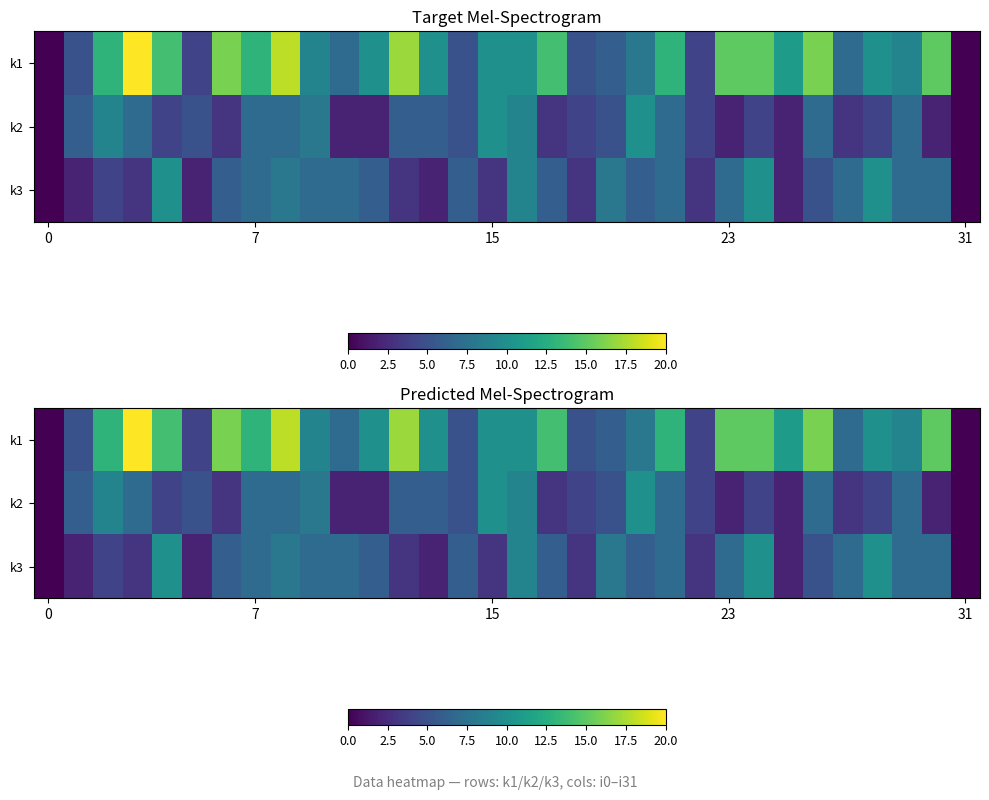

Rank the series by their maximum value, from highest to lowest.

k1, k2, k3